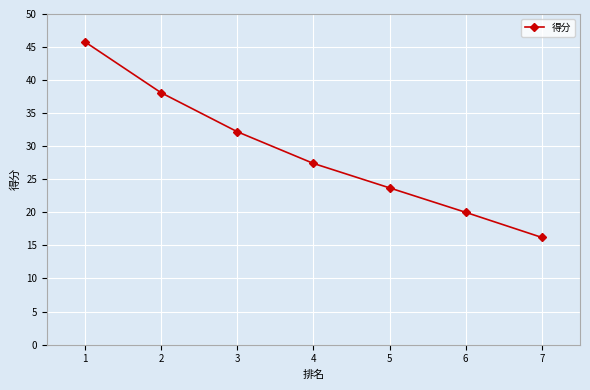

What is the value of the 7th point from the left?

16.2